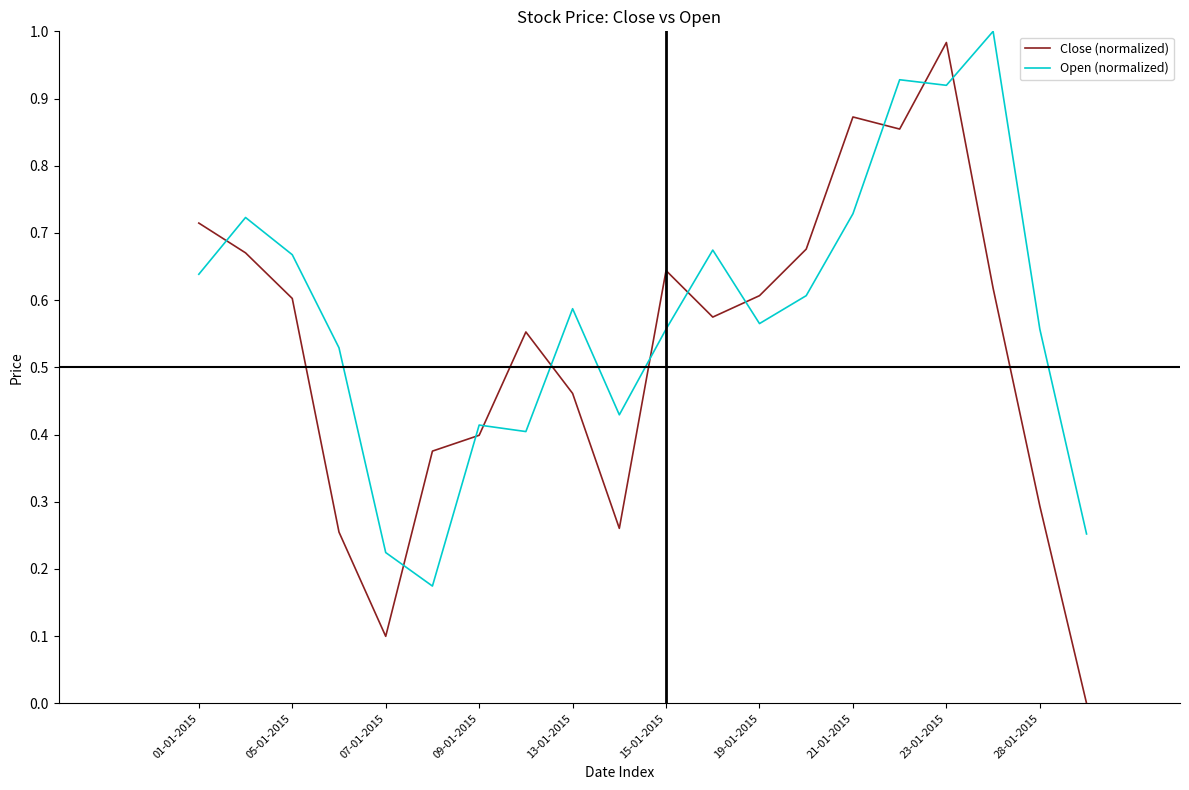

True or false: Open (normalized) and Close (normalized) cross at least once.

True